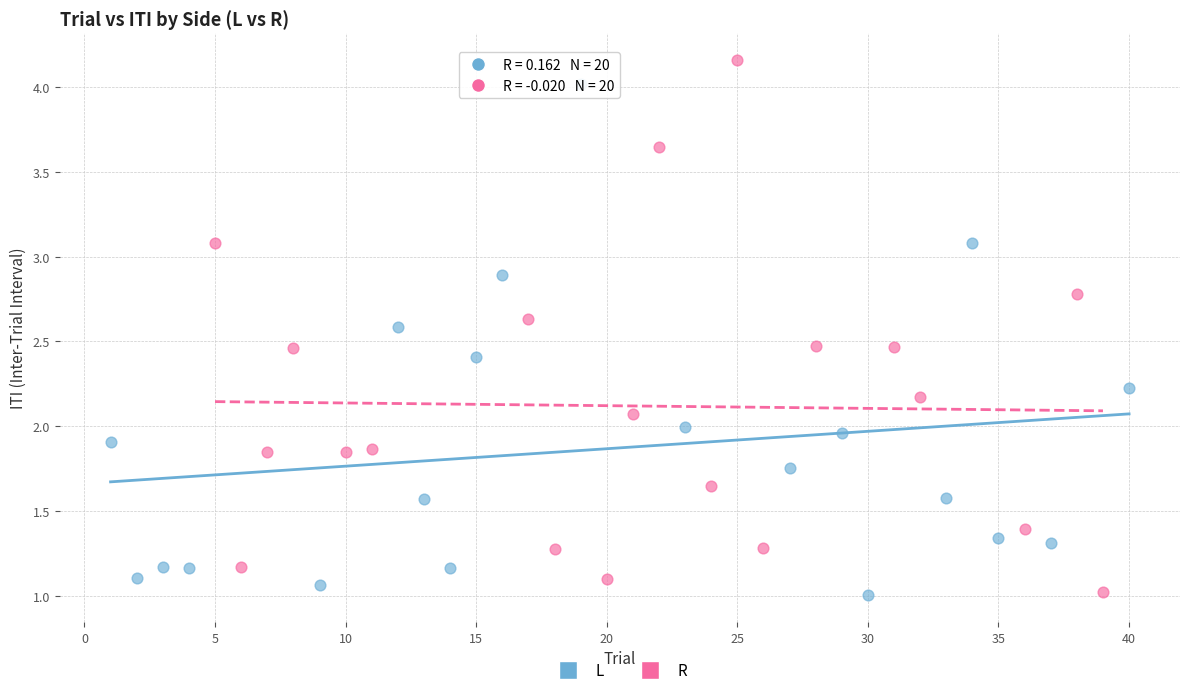

Which series contains the highest Y value?

R